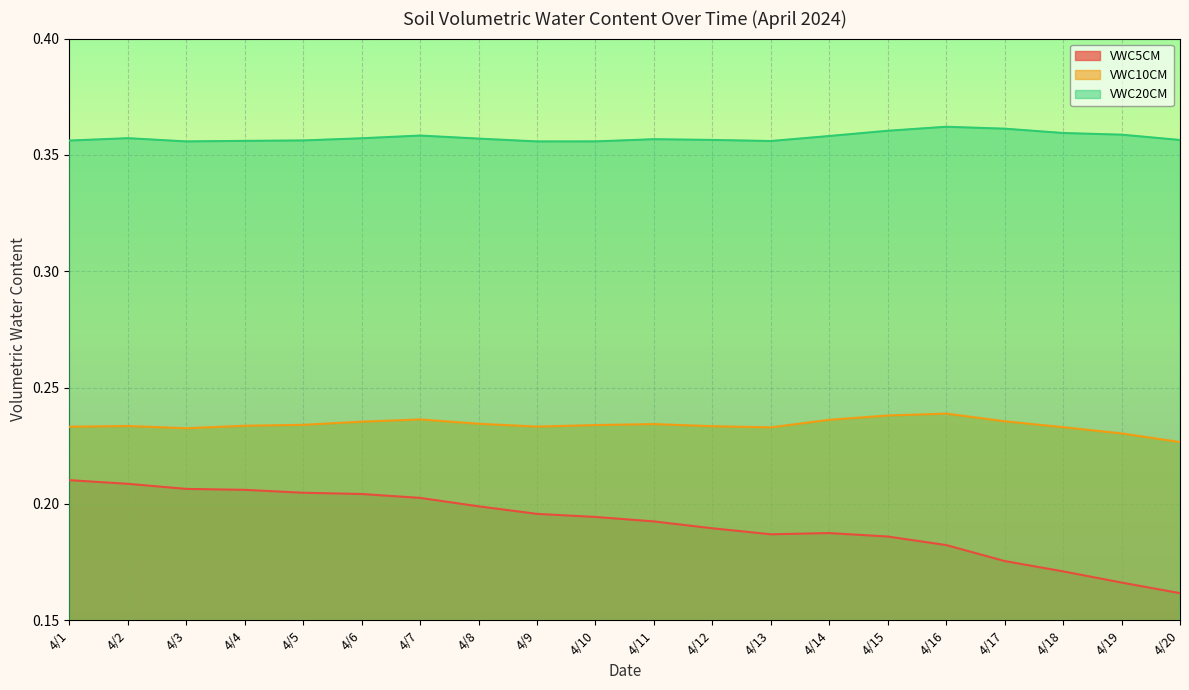

The VWC20CM series shows 0.6 at 4/8. True or false?

False